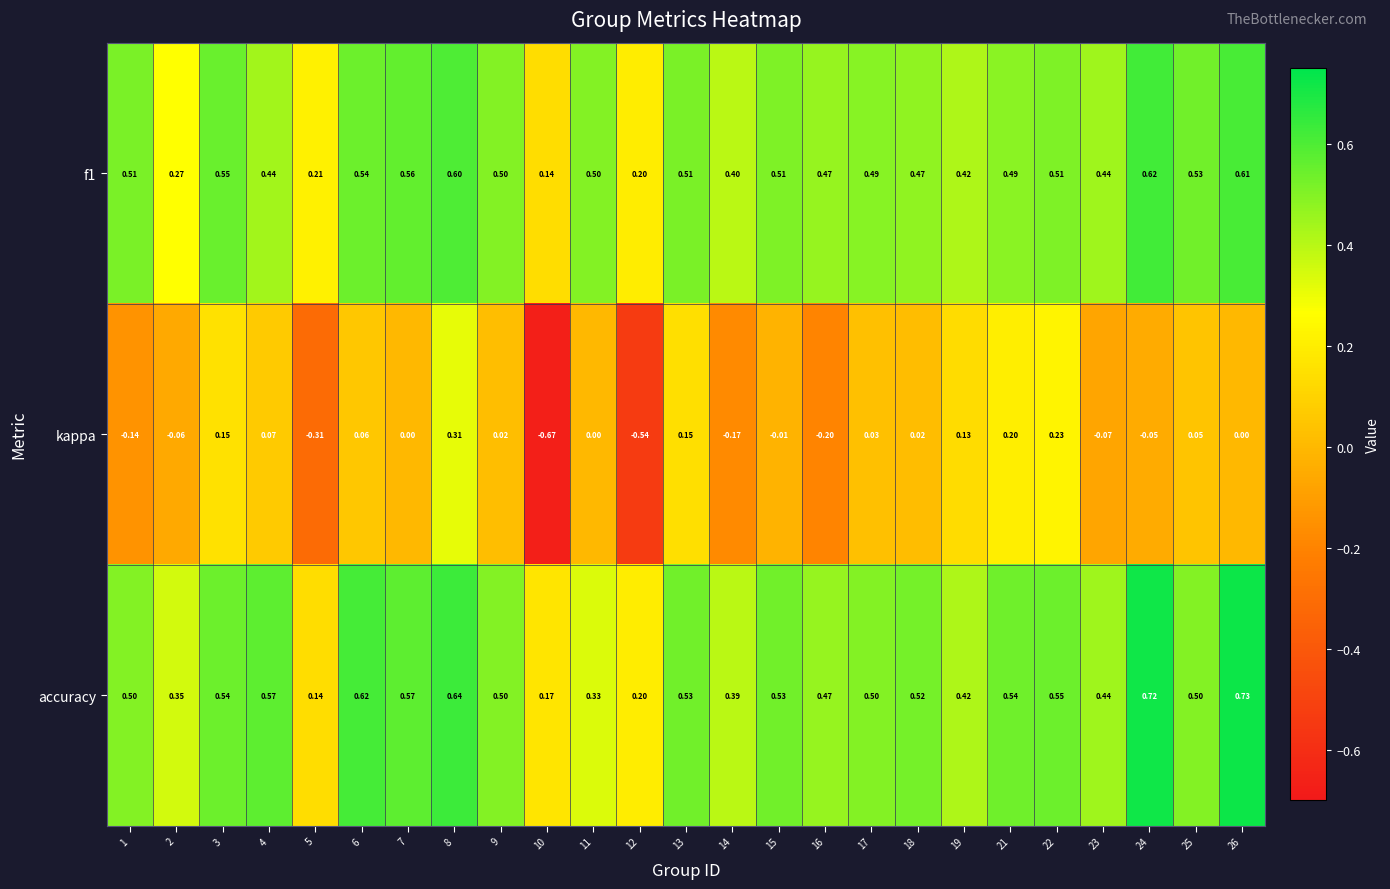

At how many categories does at least one series exceed 0?

25